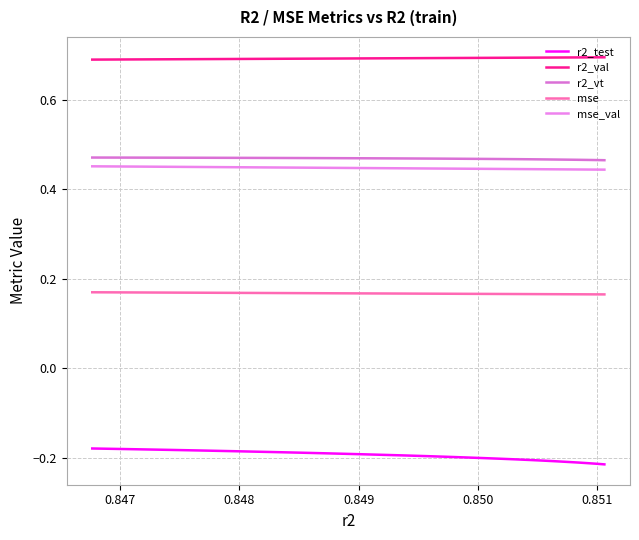

Which series has the largest total across all categories?

r2_val